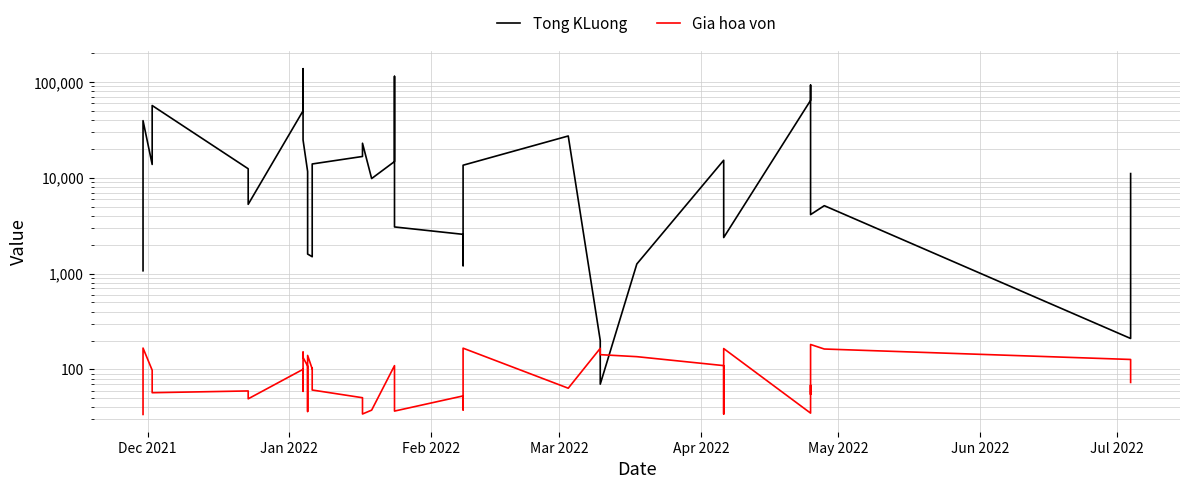

How many categories are shown in the chart?

40